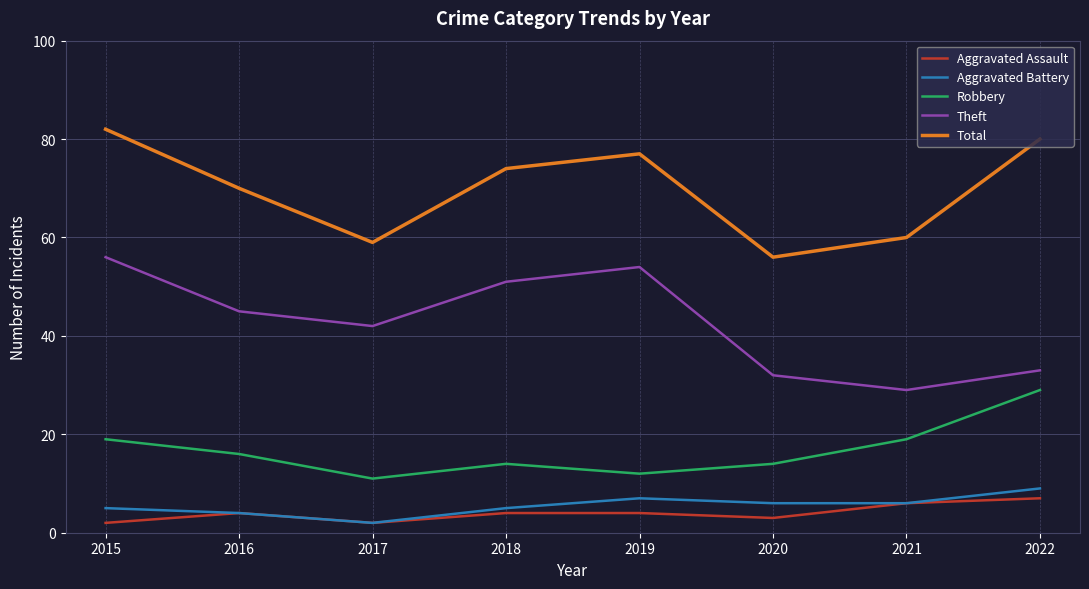

Where does the Total series first go above 74?

2015